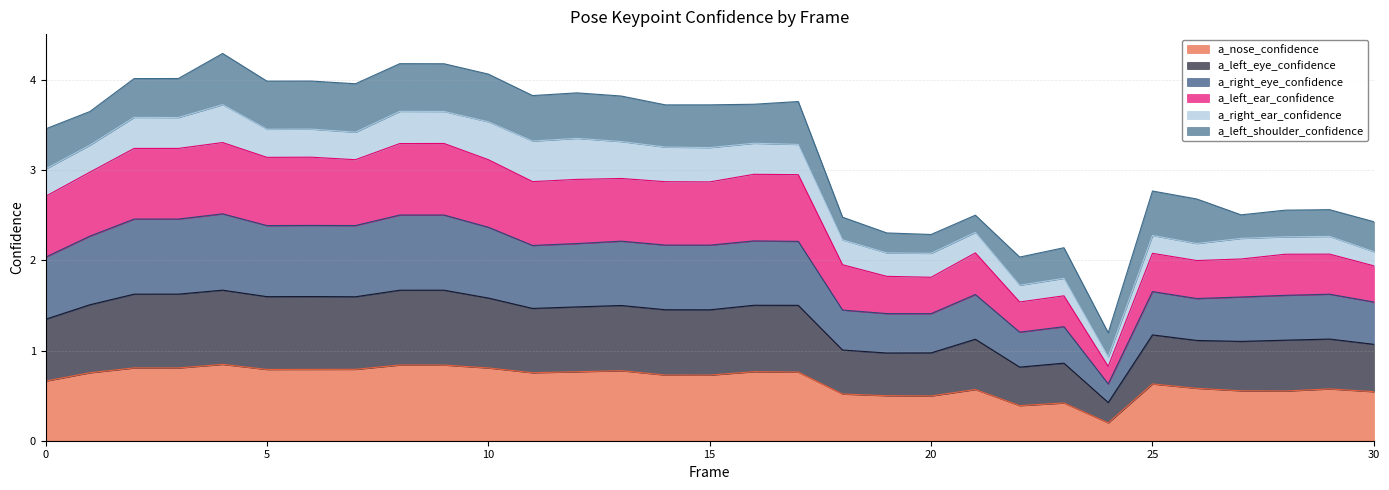

True or false: a_nose_confidence and a_left_eye_confidence intersect in this chart.

False